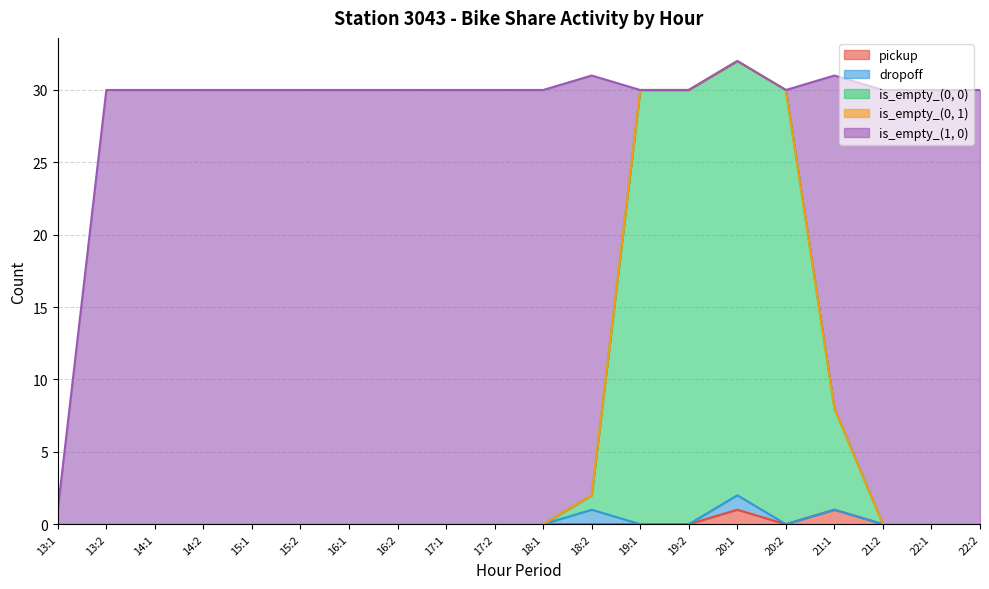

The is_empty_(1, 0) series shows 16 at 20:1. True or false?

False